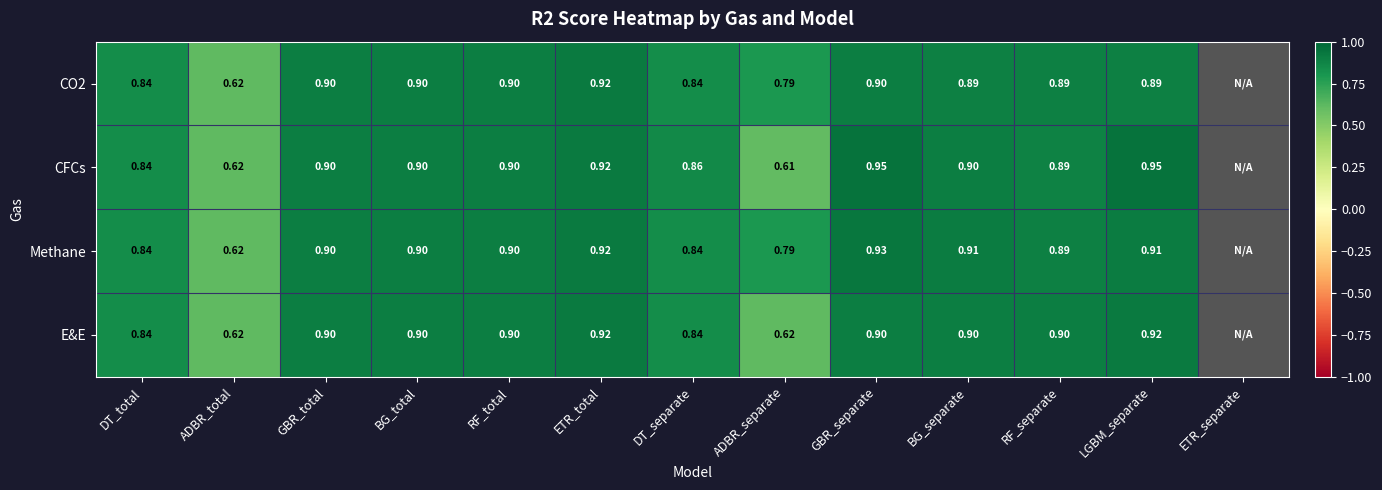

Is it true that CFCs equals 0.5 at ETR_total?

False